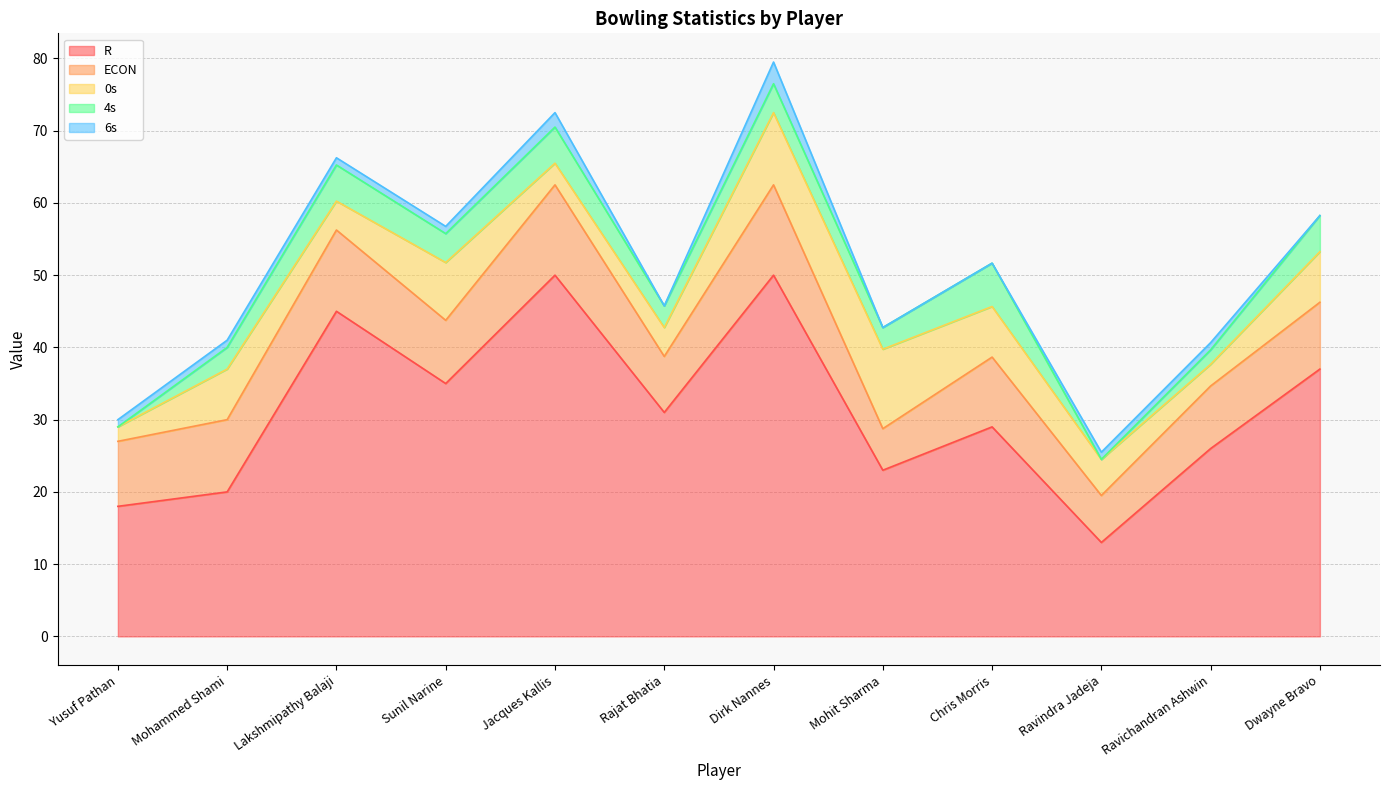

Is it true that 4s equals 3.5 at Lakshmipathy Balaji?

False